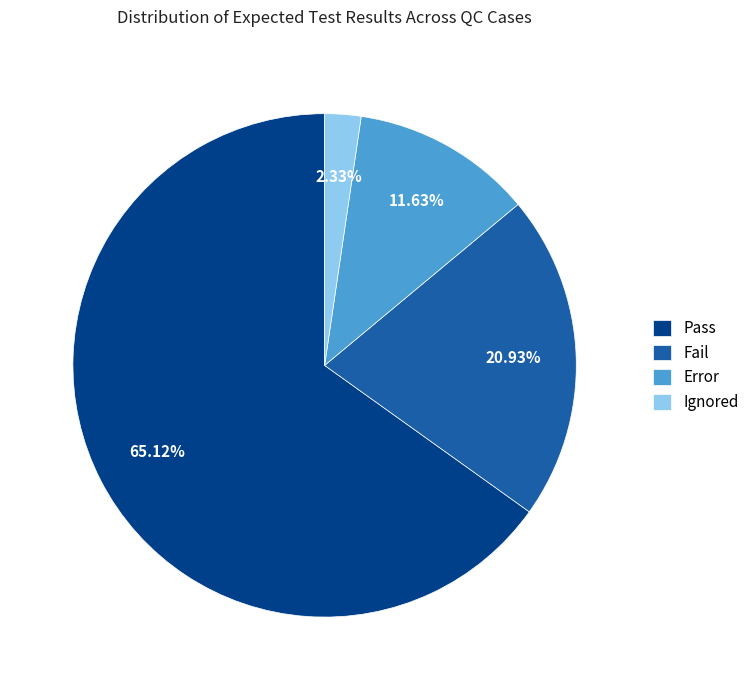

Between Pass and Ignored, which is larger?

Pass